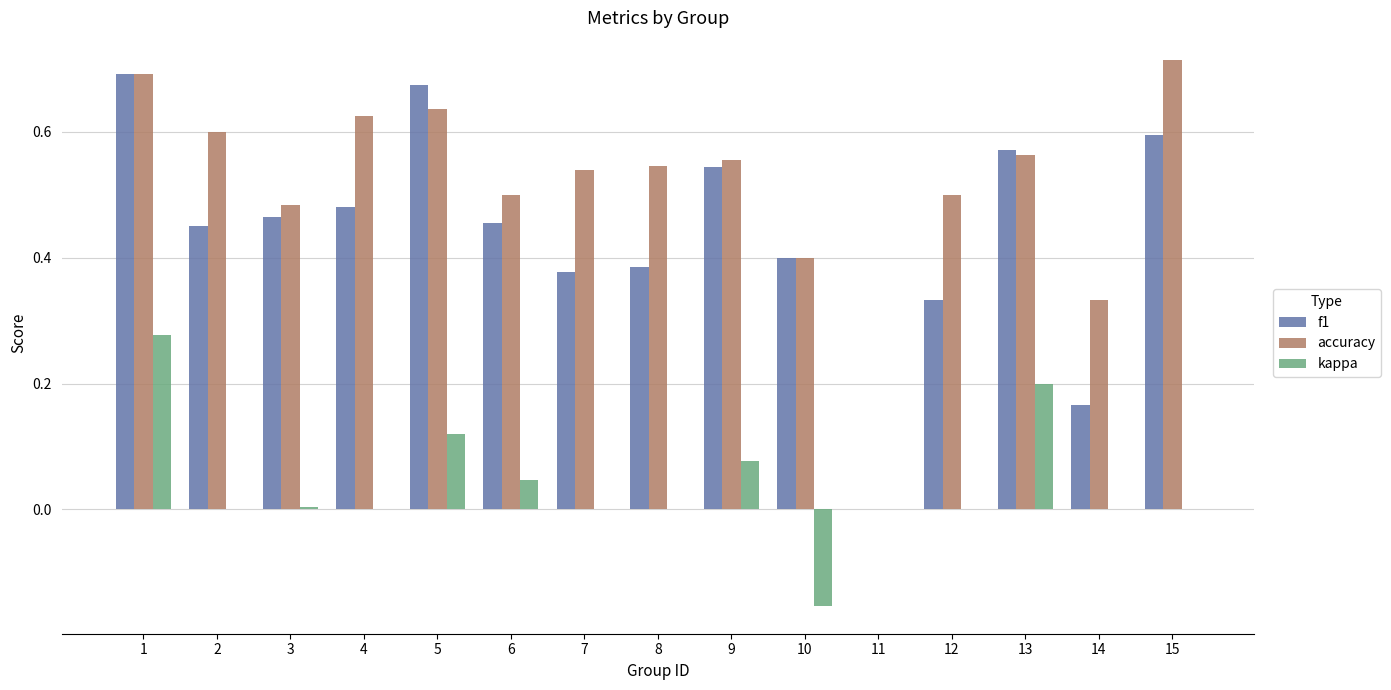

How many data points in accuracy are above 0?

14